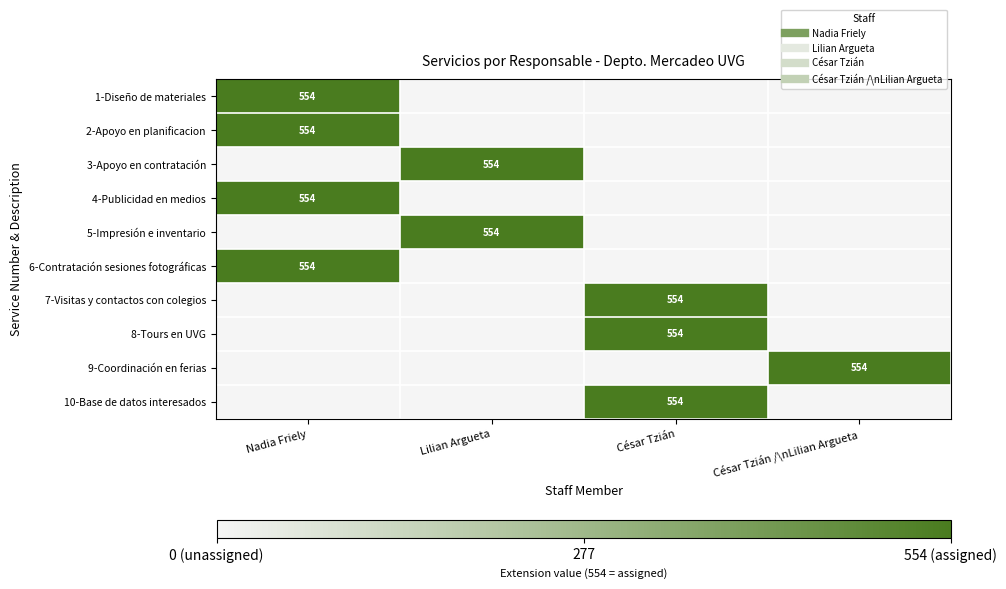

How many data points in 6-Contratación sesiones fotográficas are above 0?

1